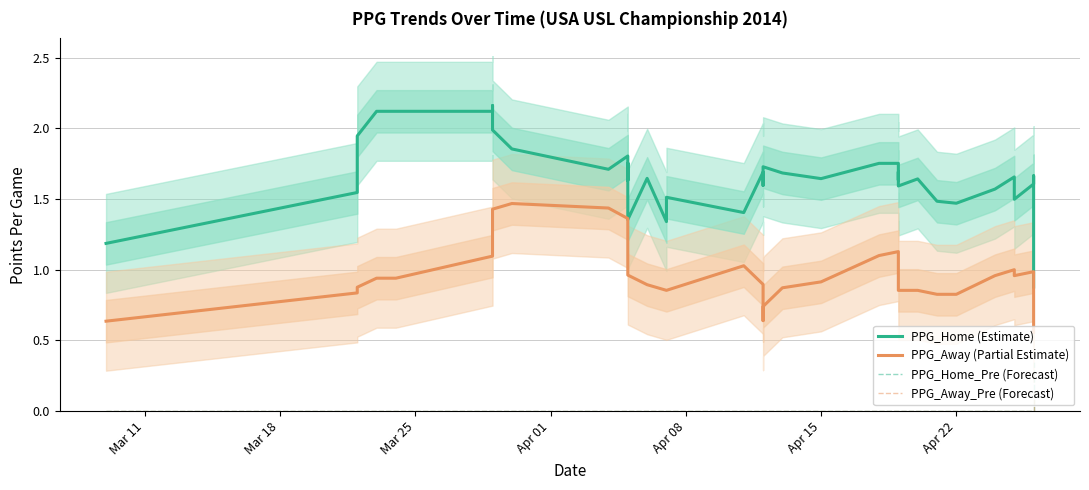

How many PPG_Away_Pre values are between 0 and 1?

40